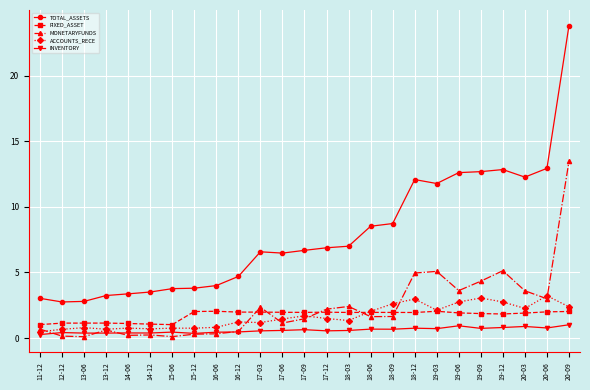

Is this an area chart (filled region under the line)?

No